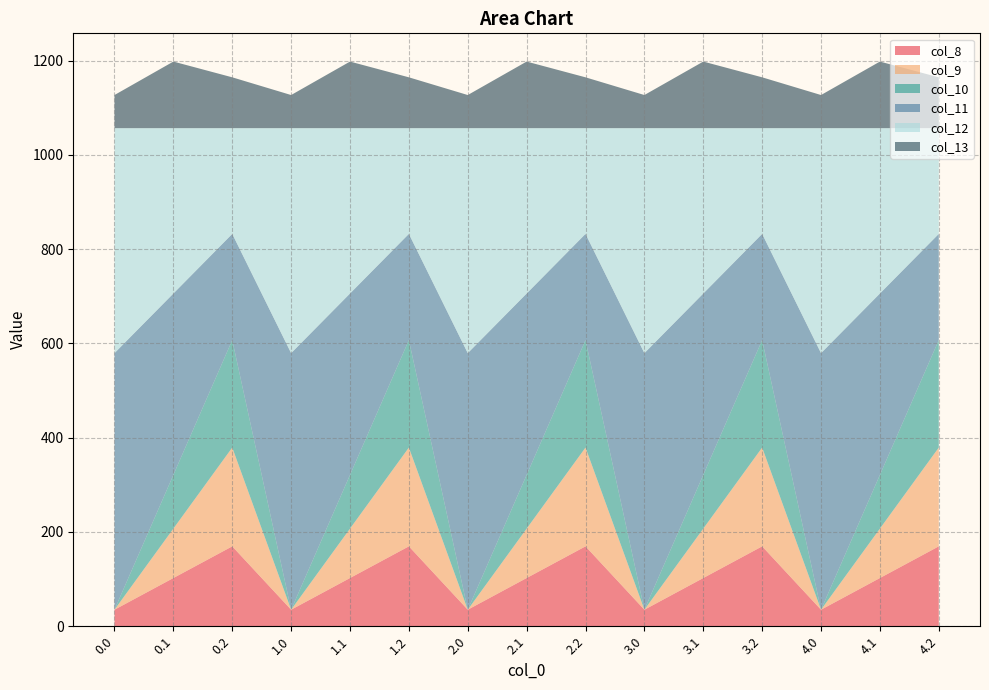

Reading left to right, transcribe all the data shown in this chart.

col_8: 0.0=35.0	0.1=102.3	0.2=169.5	1.0=35.0	1.1=102.3	1.2=169.5	2.0=35.0	2.1=102.3	2.2=169.5	3.0=35.0	3.1=102.3	3.2=169.5	4.0=35.0	4.1=102.3	4.2=169.5
col_9: 0.0=0.0	0.1=104.8	0.2=209.6	1.0=0.0	1.1=104.8	1.2=209.6	2.0=0.0	2.1=104.8	2.2=209.6	3.0=0.0	3.1=104.8	3.2=209.6	4.0=0.0	4.1=104.8	4.2=209.6
col_10: 0.0=0.0	0.1=114.0	0.2=228.0	1.0=0.0	1.1=114.0	1.2=228.0	2.0=0.0	2.1=114.0	2.2=228.0	3.0=0.0	3.1=114.0	3.2=228.0	4.0=0.0	4.1=114.0	4.2=228.0
col_11: 0.0=544.3	0.1=384.7	0.2=225.2	1.0=544.3	1.1=384.7	1.2=225.2	2.0=544.3	2.1=384.7	2.2=225.2	3.0=544.3	3.1=384.7	3.2=225.2	4.0=544.3	4.1=384.7	4.2=225.2
col_12: 0.0=477.2	0.1=350.8	0.2=224.3	1.0=477.2	1.1=350.8	1.2=224.3	2.0=477.2	2.1=350.8	2.2=224.3	3.0=477.2	3.1=350.8	3.2=224.3	4.0=477.2	4.1=350.8	4.2=224.3
col_13: 0.0=70.2	0.1=141.2	0.2=107.8	1.0=70.2	1.1=141.2	1.2=107.8	2.0=70.2	2.1=141.2	2.2=107.8	3.0=70.2	3.1=141.2	3.2=107.8	4.0=70.2	4.1=141.2	4.2=107.8